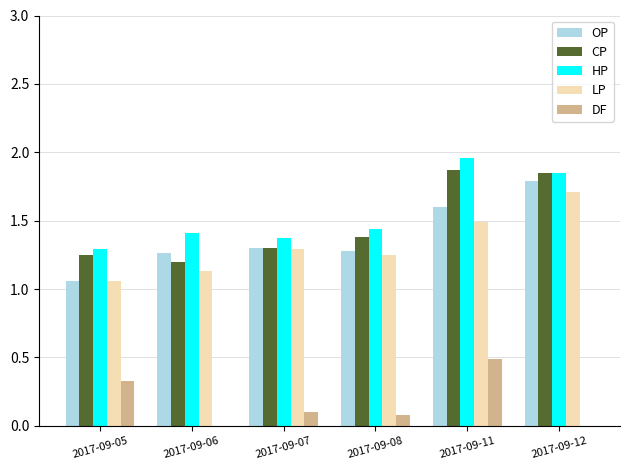

At which category is the sum across all series the highest?

2017-09-11